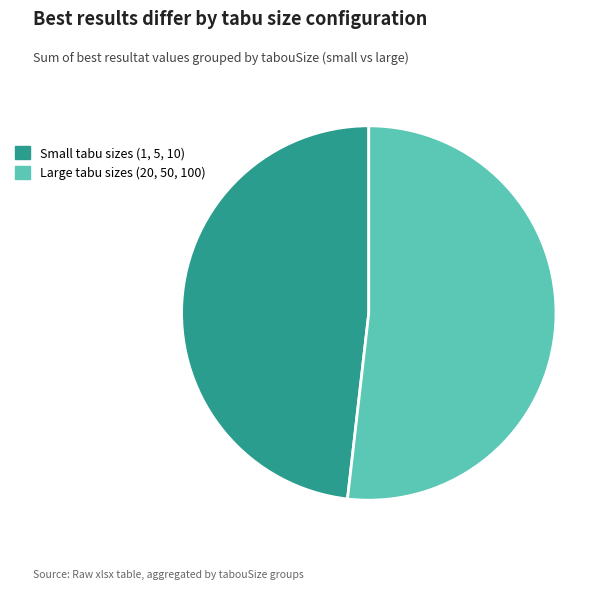

How many slices are in this pie chart?

2